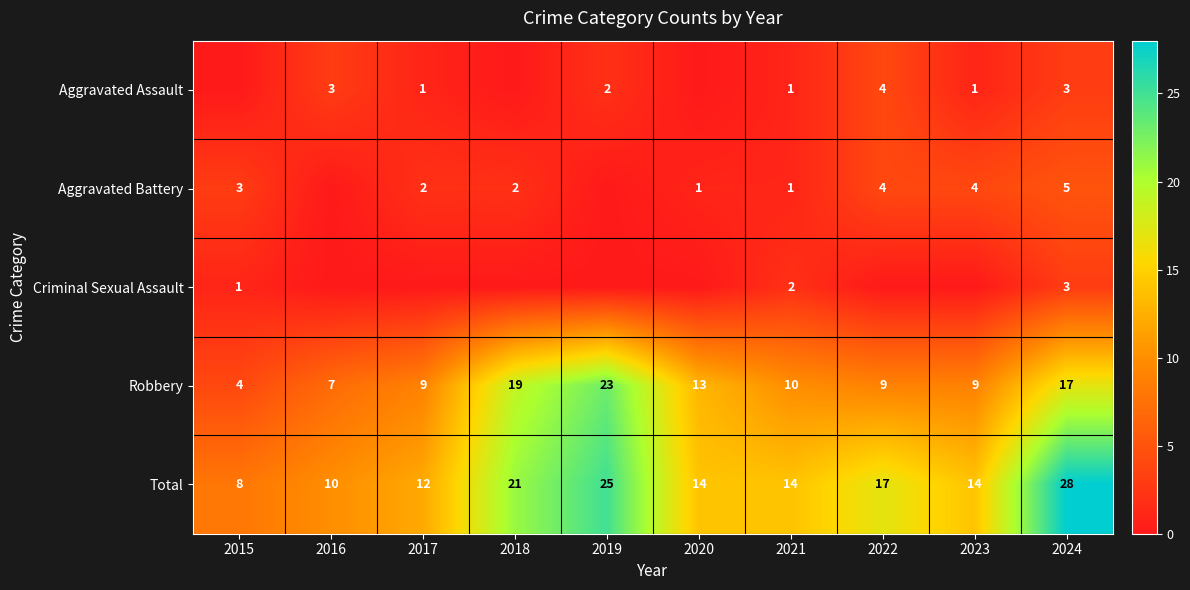

What is the maximum value shown in the chart?

28